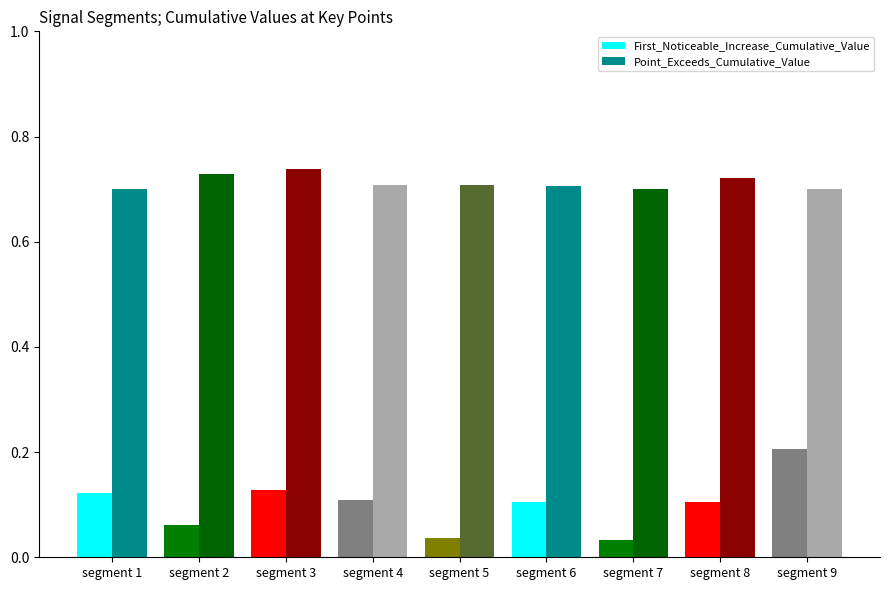

At how many categories does at least one series exceed 0?

9